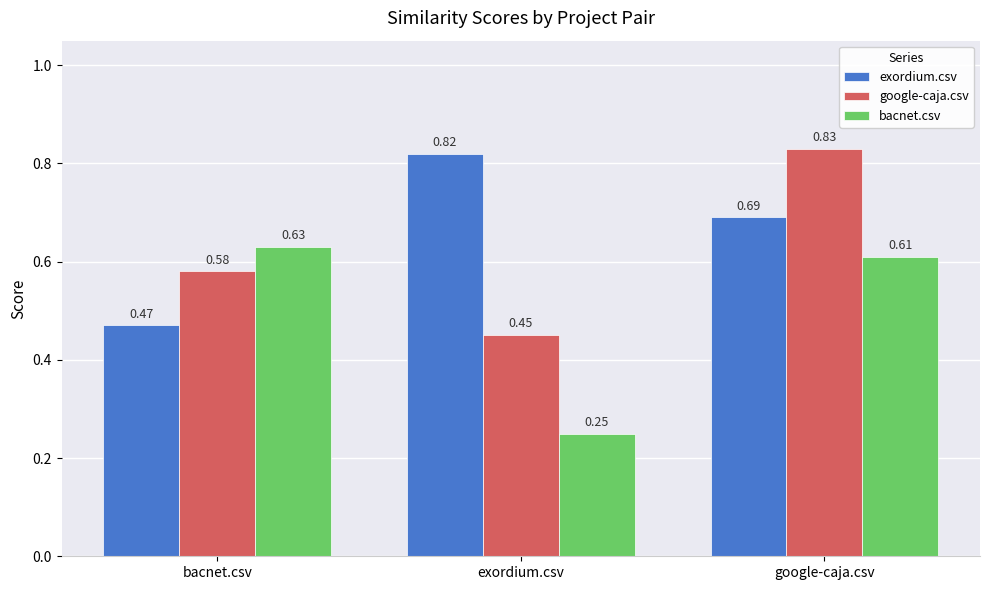

At how many categories does at least one series exceed 0?

3